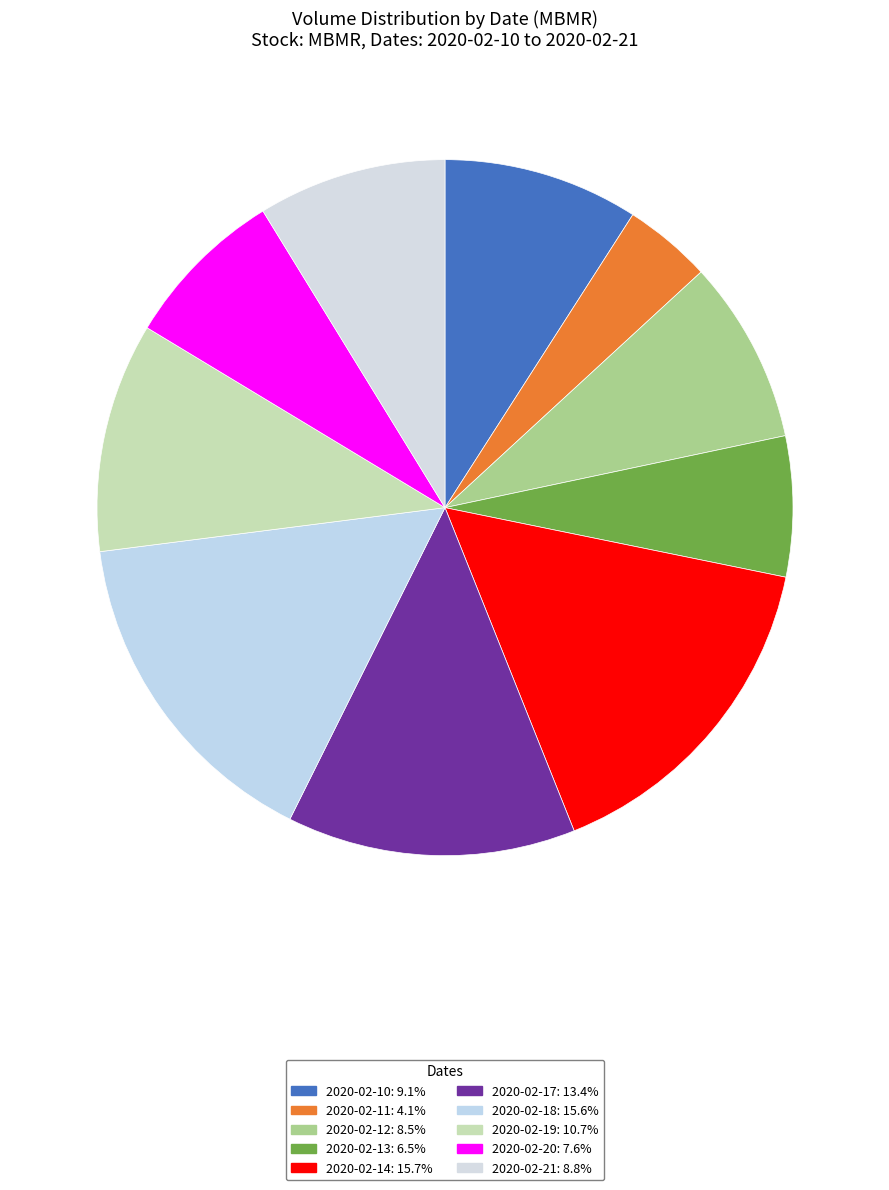

Which slice is the smallest?

2020-02-11